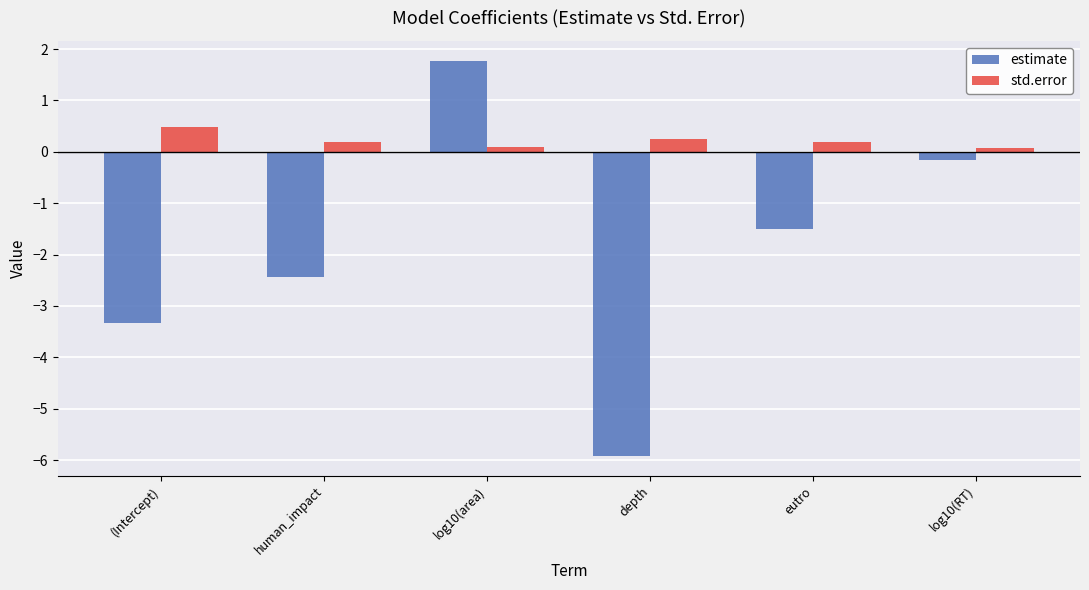

Which series has the largest total across all categories?

std.error